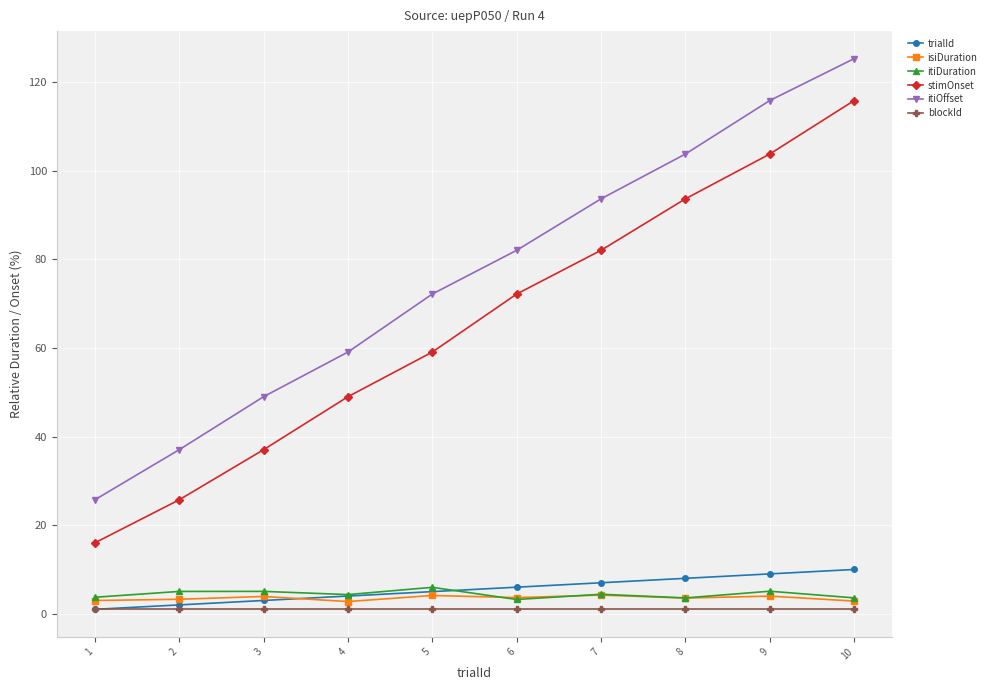

What is the value of the blockId point at the 1st from the left?

1.0